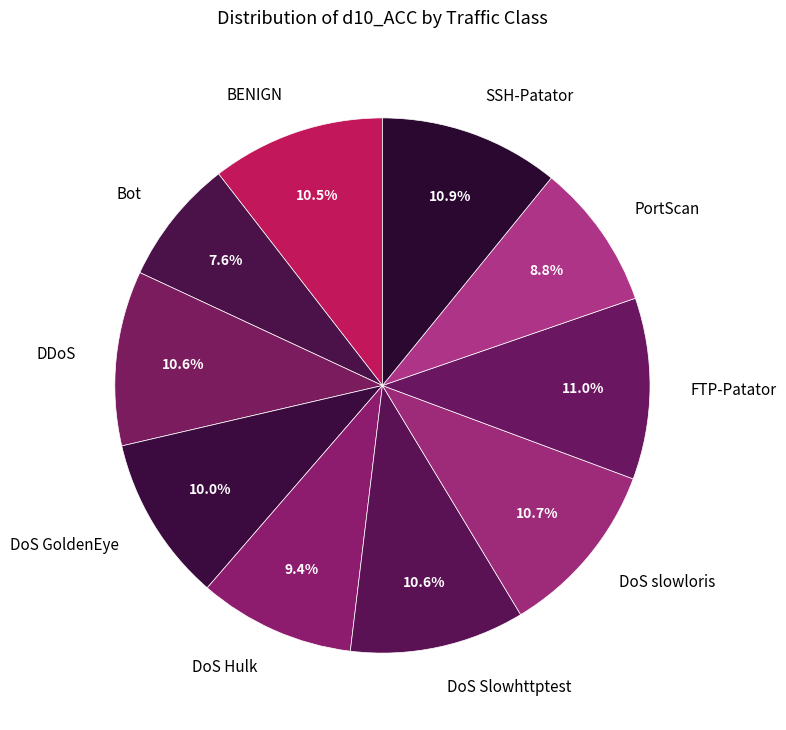

The FTP-Patator slice represents 11% of the pie. True or false?

True